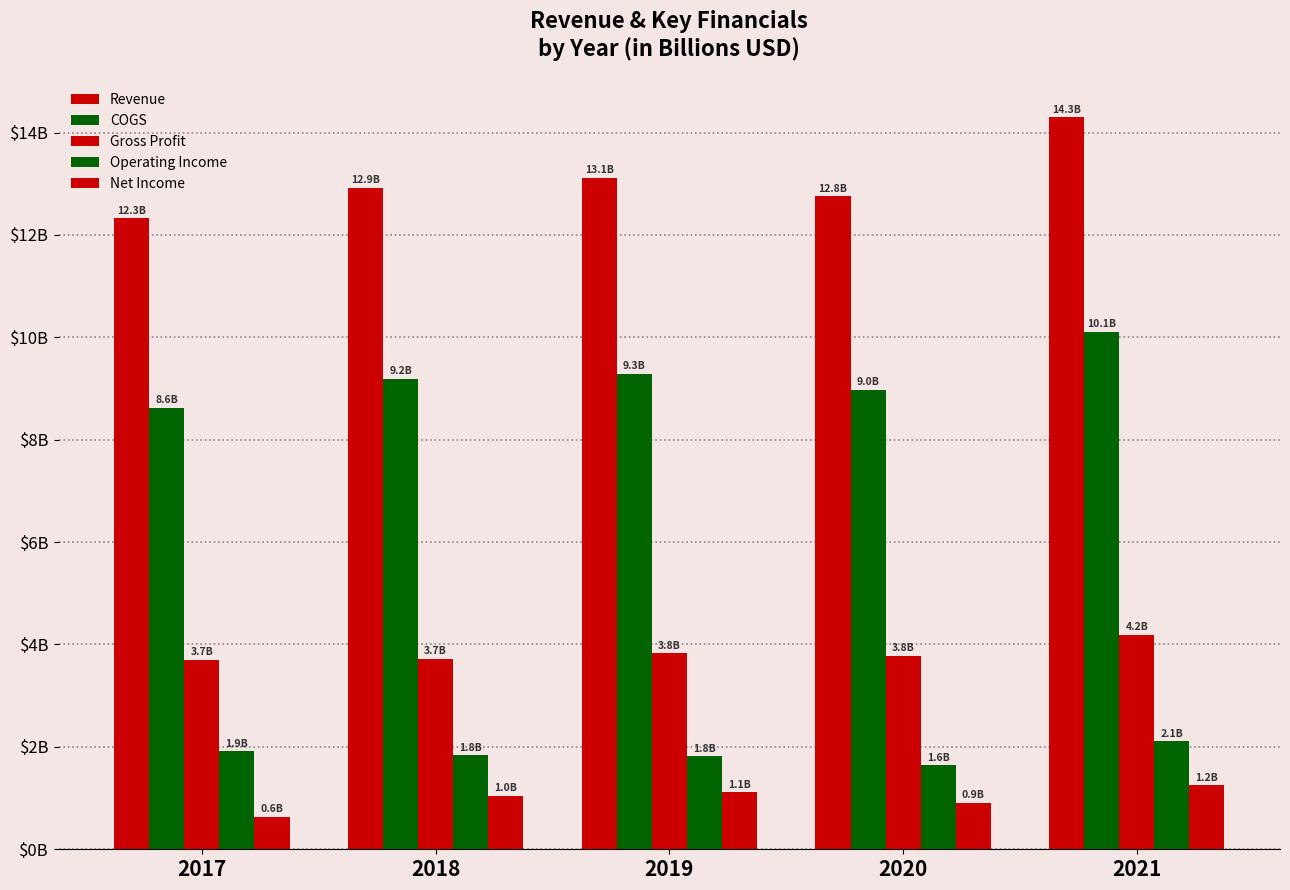

Reading left to right, transcribe all the data shown in this chart.

Revenue: 2017=12.3	2018=12.9	2019=13.1	2020=12.8	2021=14.3
COGS: 2017=8.6	2018=9.2	2019=9.3	2020=9.0	2021=10.1
Gross Profit: 2017=3.7	2018=3.7	2019=3.8	2020=3.8	2021=4.2
Operating Income: 2017=1.9	2018=1.8	2019=1.8	2020=1.6	2021=2.1
Net Income: 2017=0.6	2018=1.0	2019=1.1	2020=0.9	2021=1.2